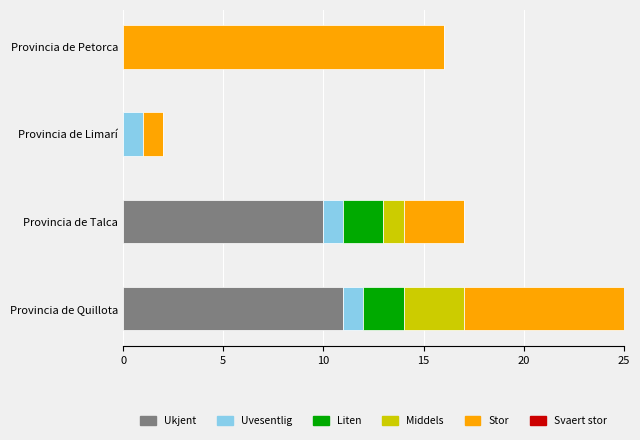

What is the highest value of the Ukjent series?

11